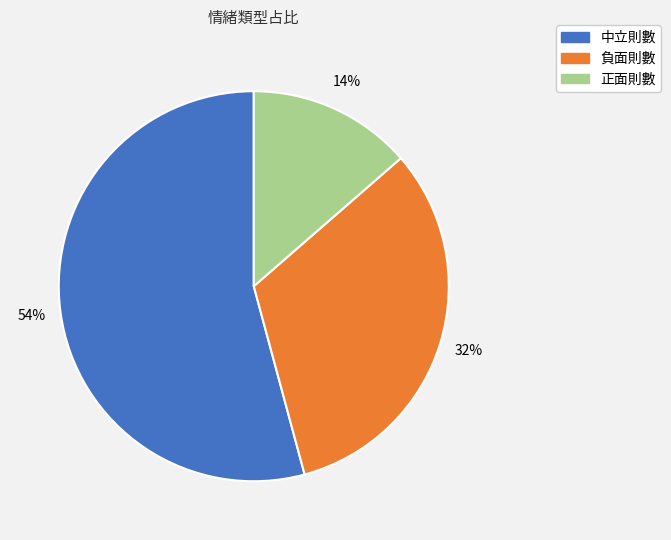

What is the majority slice?

中立則數